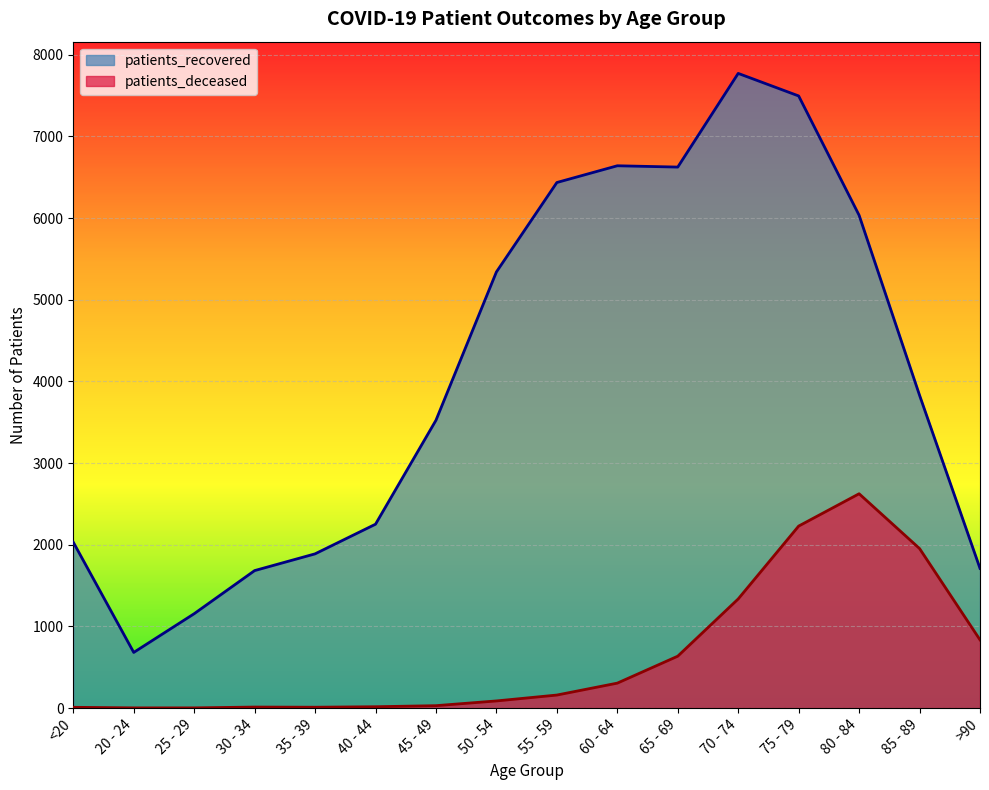

True or false: patients_recovered has more than 0 interior local peaks.

True